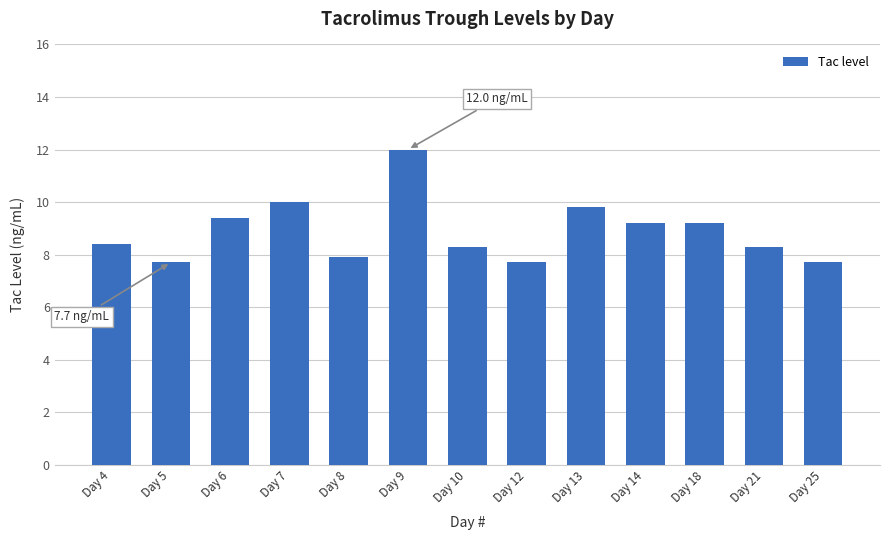

Reading right to left, extract all data points from this chart.

7.7	8.3	9.2	9.2	9.8	7.7	8.3	12.0	7.9	10.0	9.4	7.7	8.4